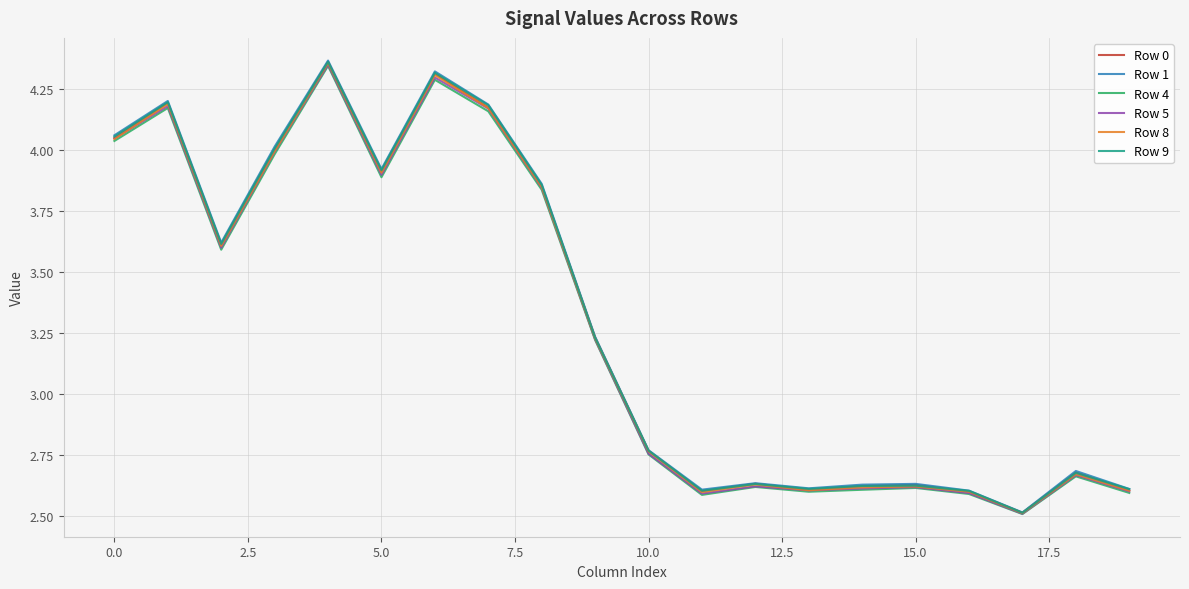

True or false: Row 8 and Row 0 cross at least once.

False